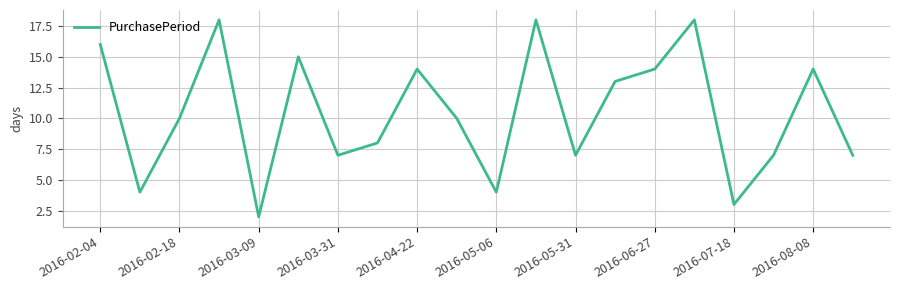

What is the sum of all values?

209